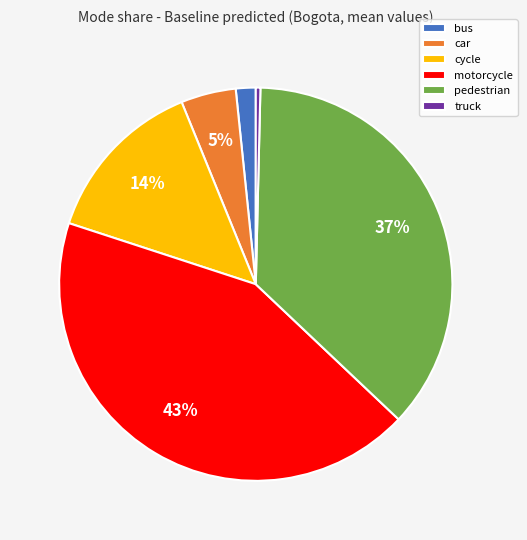

Is it true that car is 13% of the pie?

False